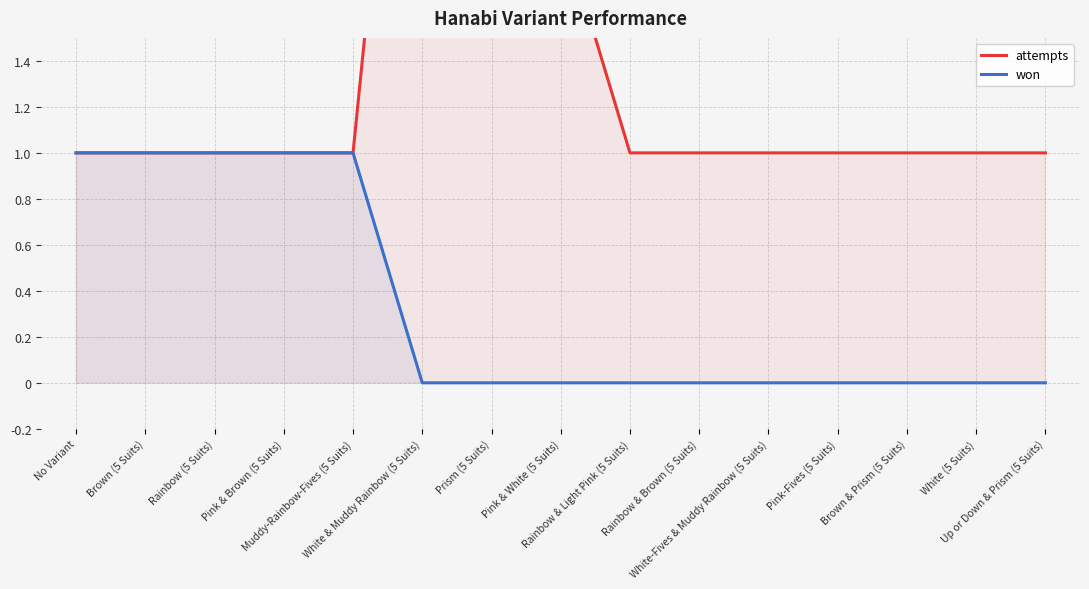

True or false: won and attempts cross at least once.

False